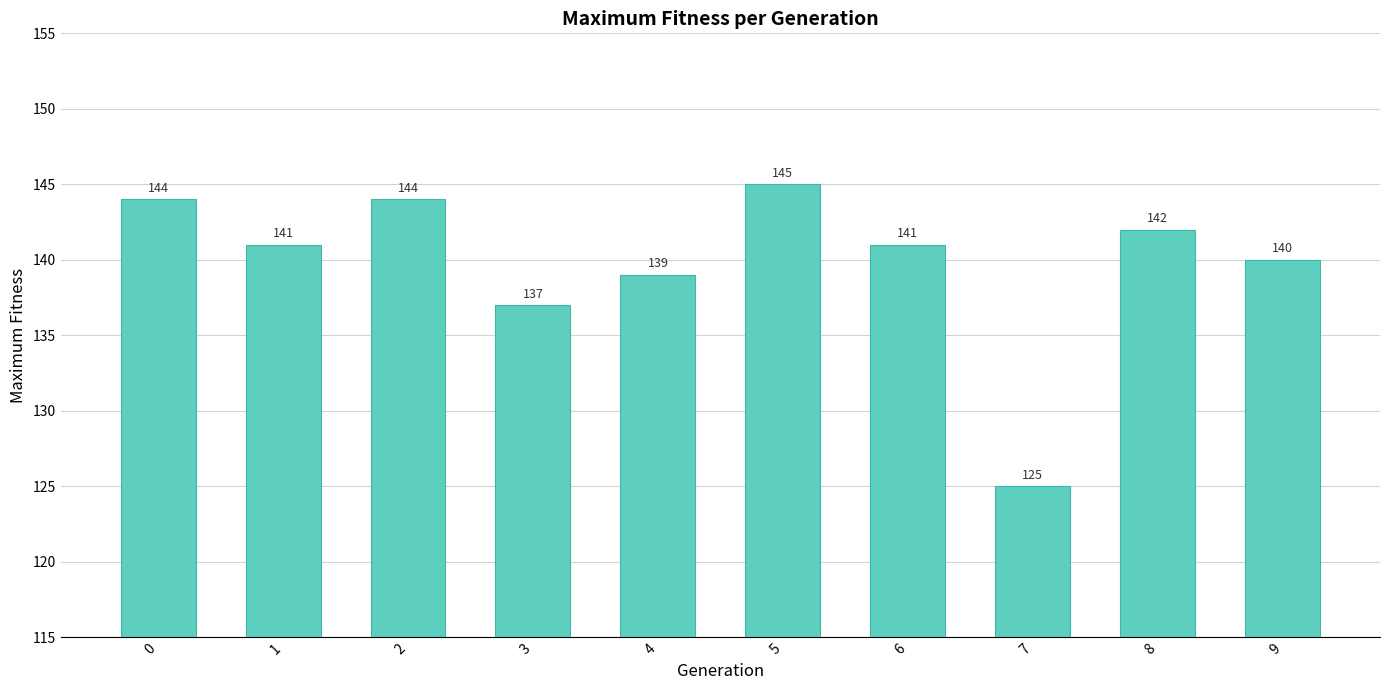

What is the sum of the values at 6 and 0?

285